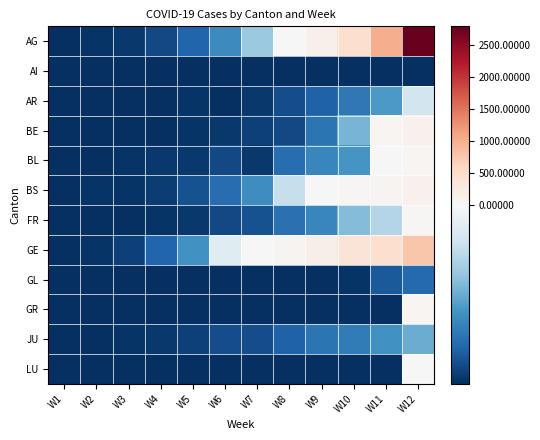

What is the difference between the highest and lowest values at W3?

4.0